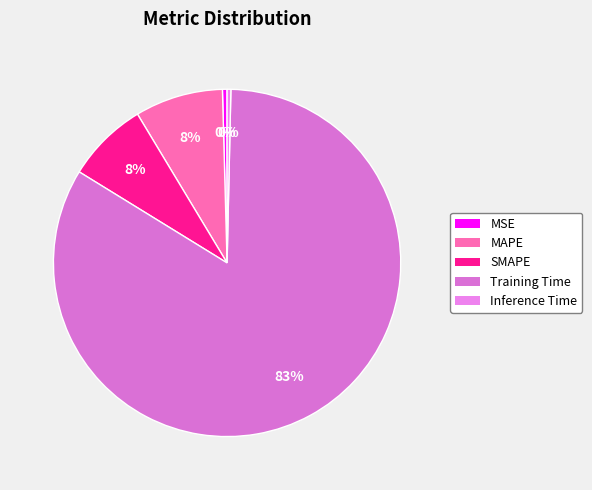

To the nearest percent, what is the combined percentage of MSE and MAPE?

9%